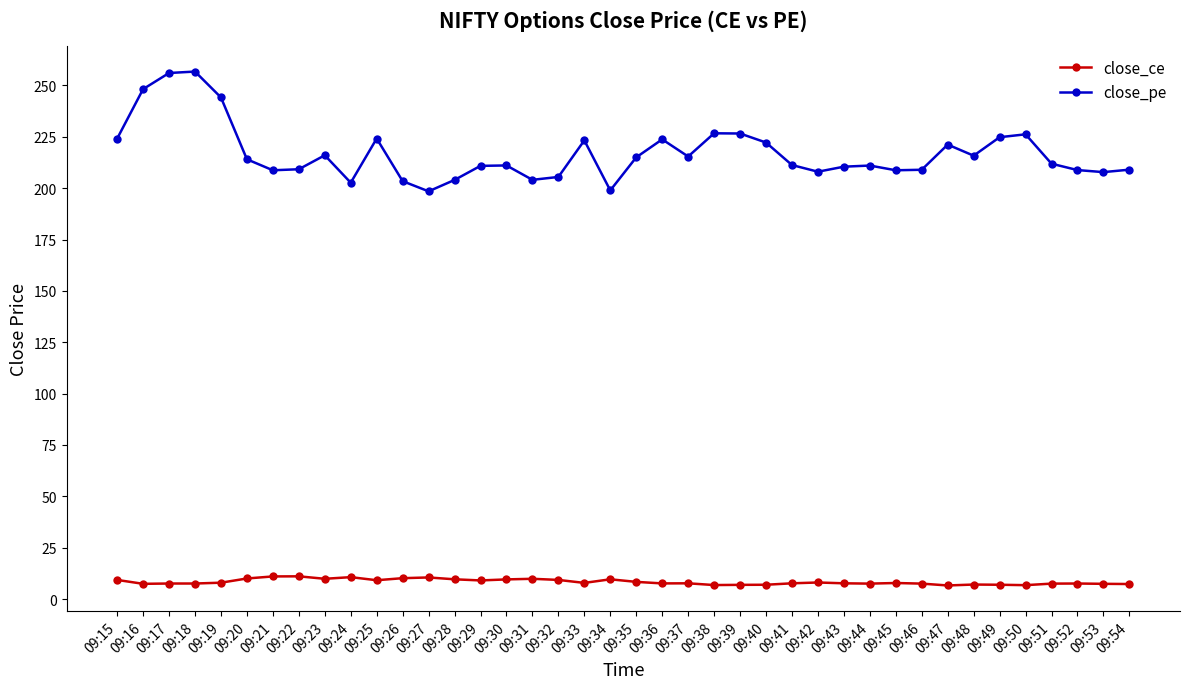

What is the minimum value shown in the chart?

6.6